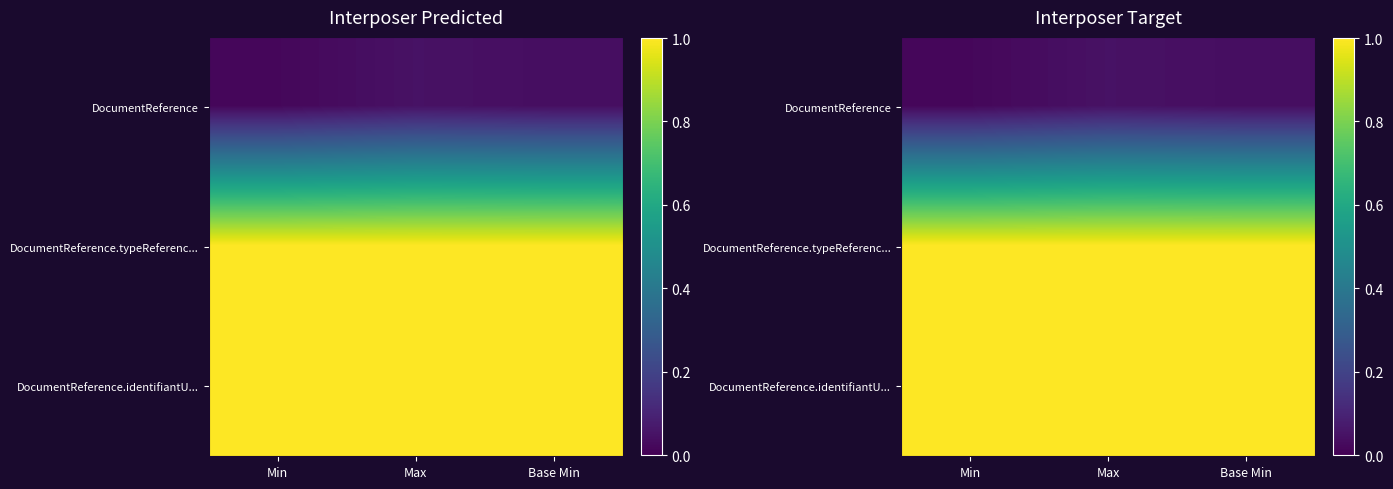

What is the sum of the DocumentReference values at Min and Base Min?

0.1